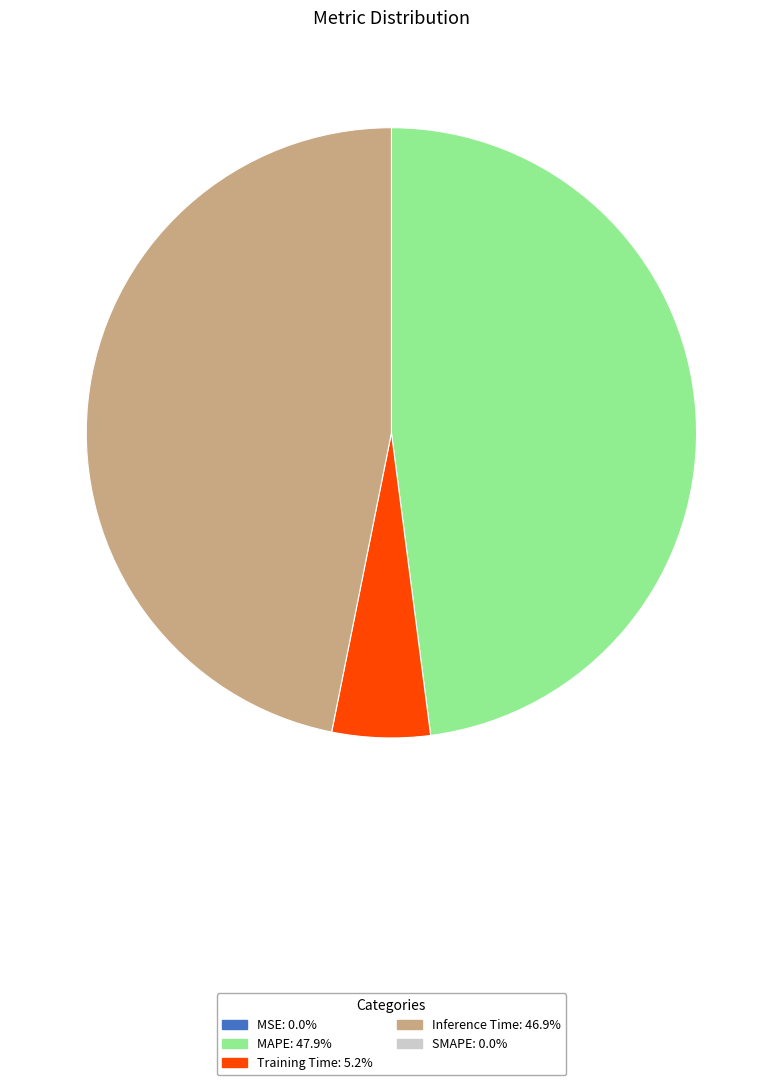

Is there a majority slice in this chart?

No